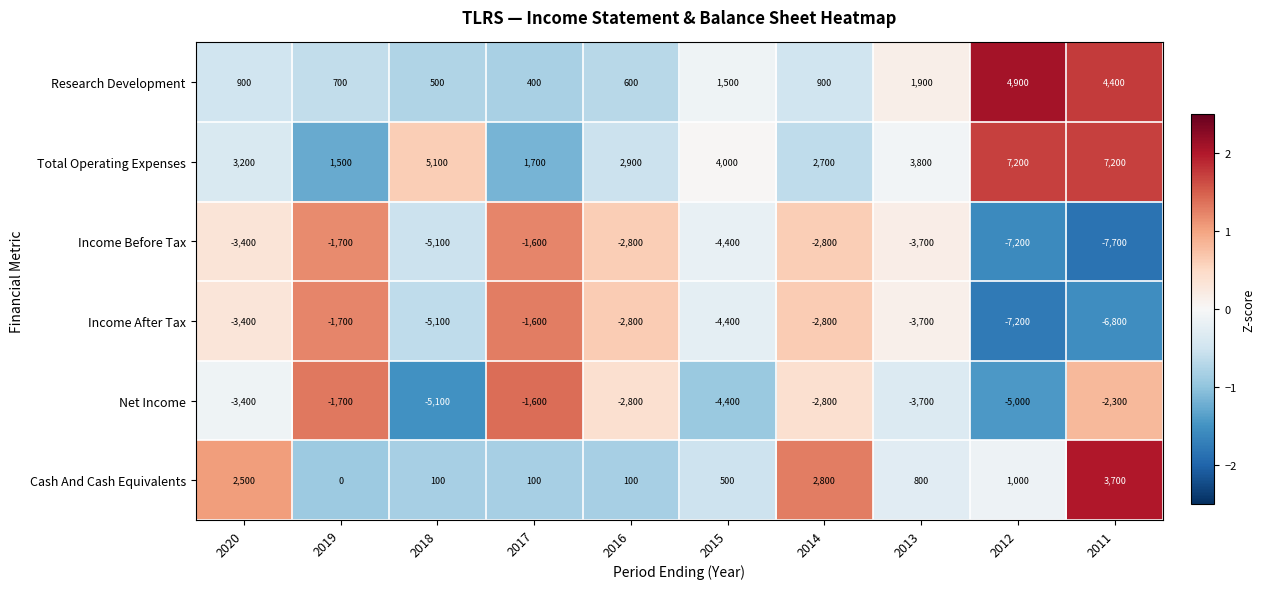

At which label does Net Income reach its peak?

2017